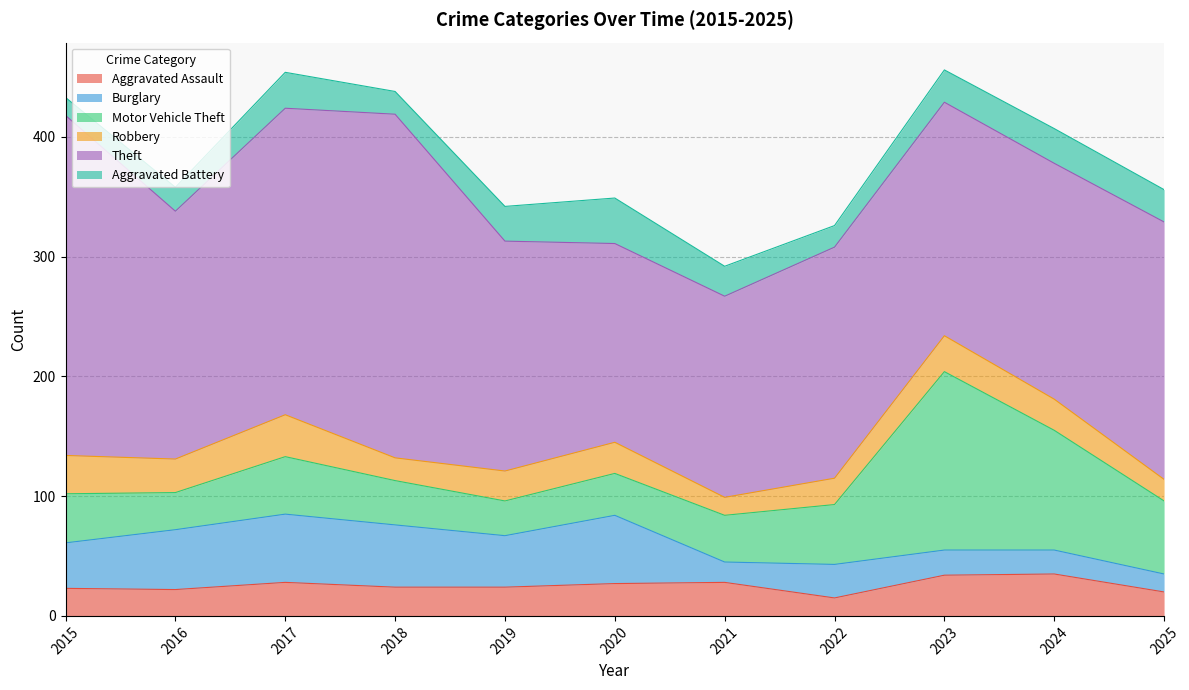

Reading right to left, what are all the values shown in this chart?

Aggravated Assault: 20	35	34	15	28	27	24	24	28	22	23
Burglary: 15	20	21	28	17	57	43	52	57	50	38
Motor Vehicle Theft: 61	100	149	50	39	35	29	37	48	31	41
Robbery: 18	26	30	22	15	26	25	19	35	28	32
Theft: 215	197	195	193	168	166	192	287	256	207	284
Aggravated Battery: 27	29	27	18	25	38	29	19	30	20	15